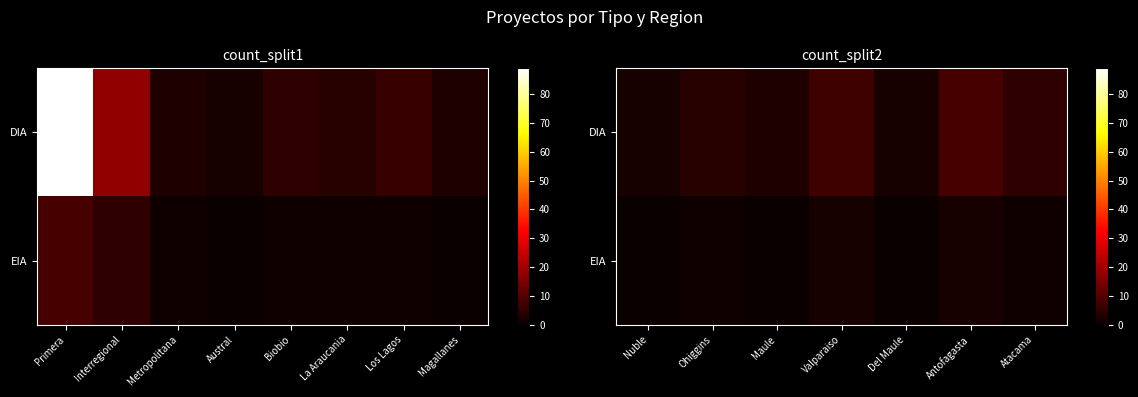

Which series has the largest total across all categories?

DIA